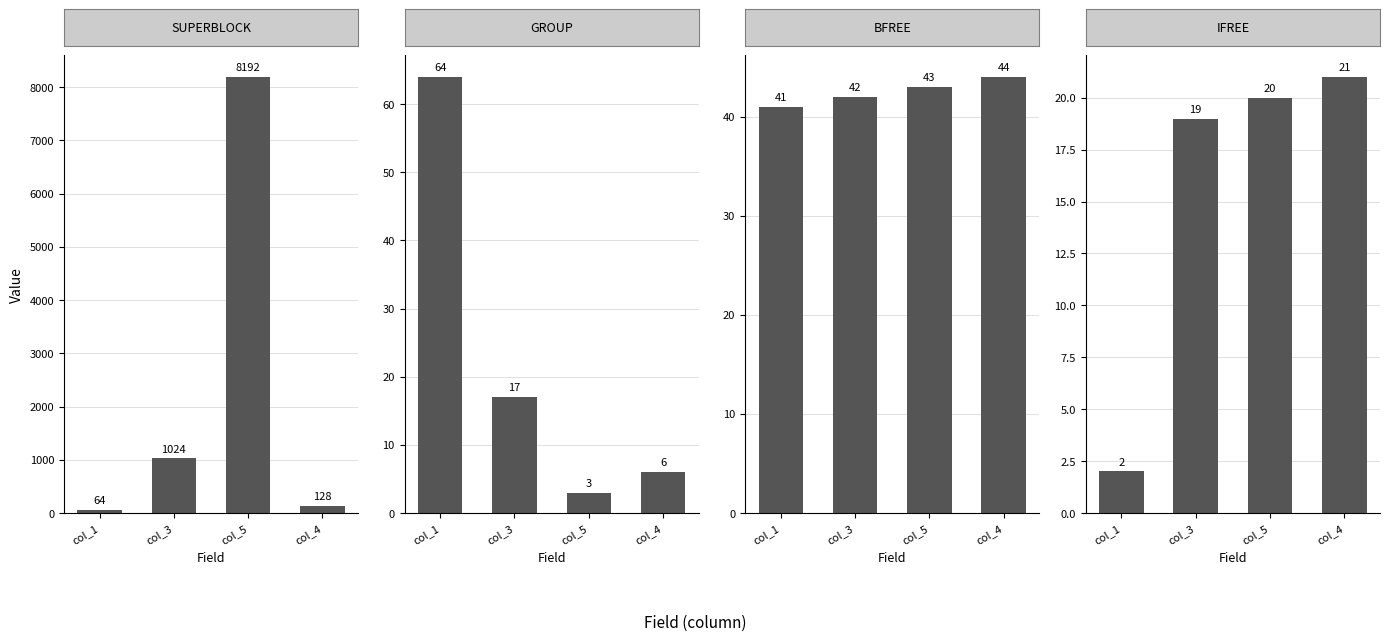

Which series has the largest total across all categories?

SUPERBLOCK